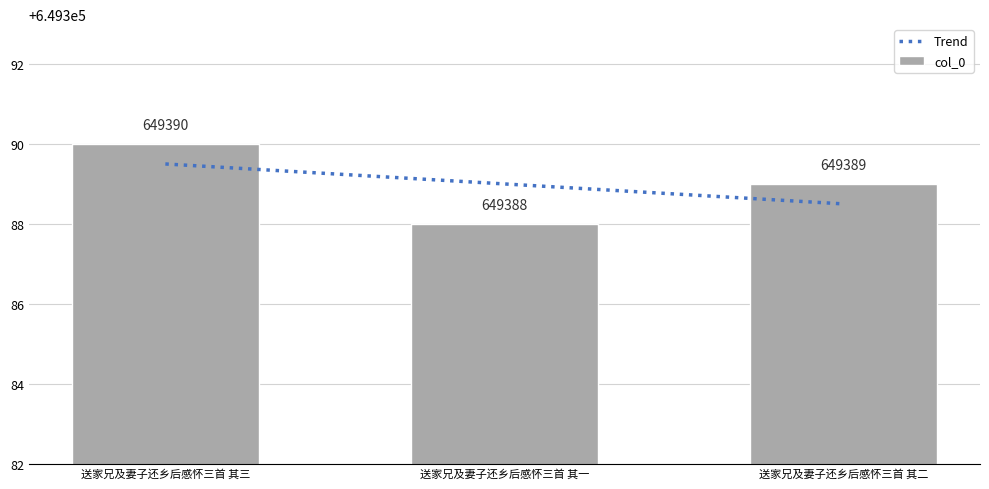

What is the sum of the values at 送家兄及妻子还乡后感怀三首 其一 and 送家兄及妻子还乡后感怀三首 其二?

1298777